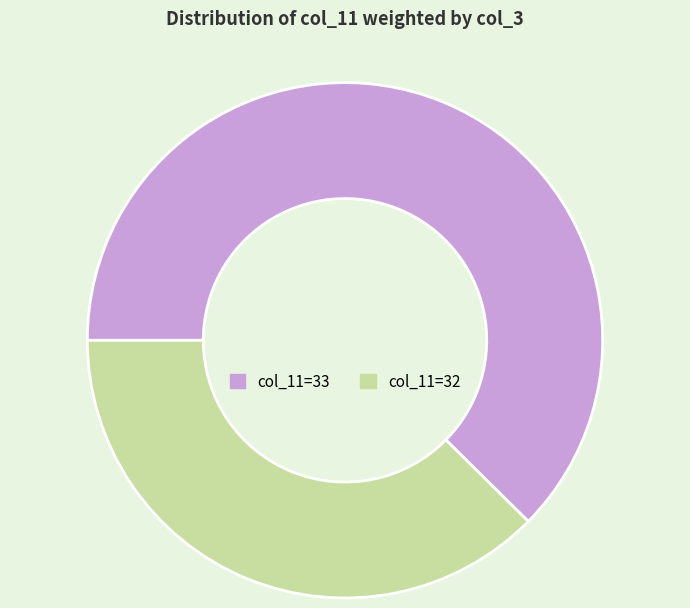

Is there any slice that represents more than half of the pie?

Yes